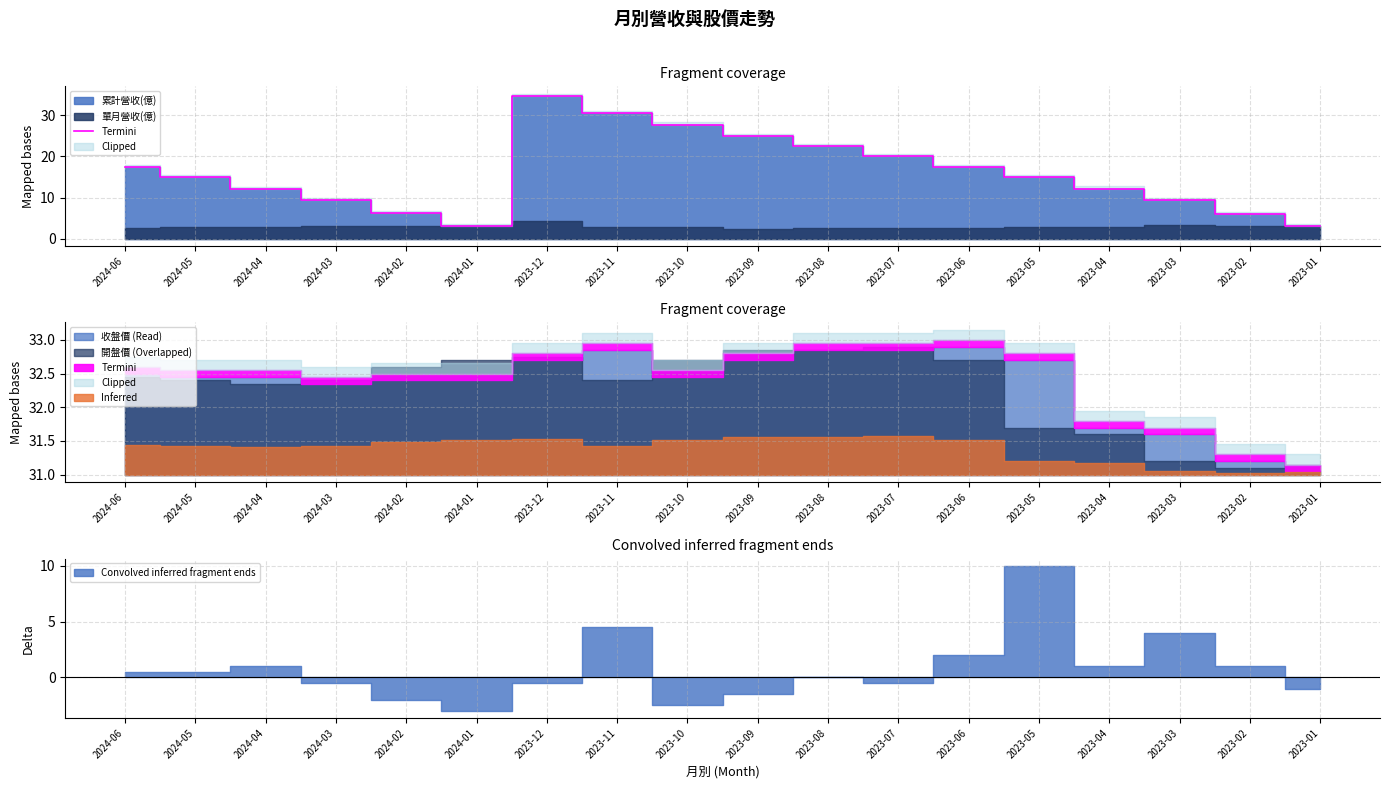

Rank the categories by value from lowest to highest.

2023-01, 2024-01, 2023-02, 2024-02, 2024-03, 2023-03, 2024-04, 2023-04, 2024-05, 2023-05, 2024-06, 2023-06, 2023-07, 2023-08, 2023-09, 2023-10, 2023-11, 2023-12